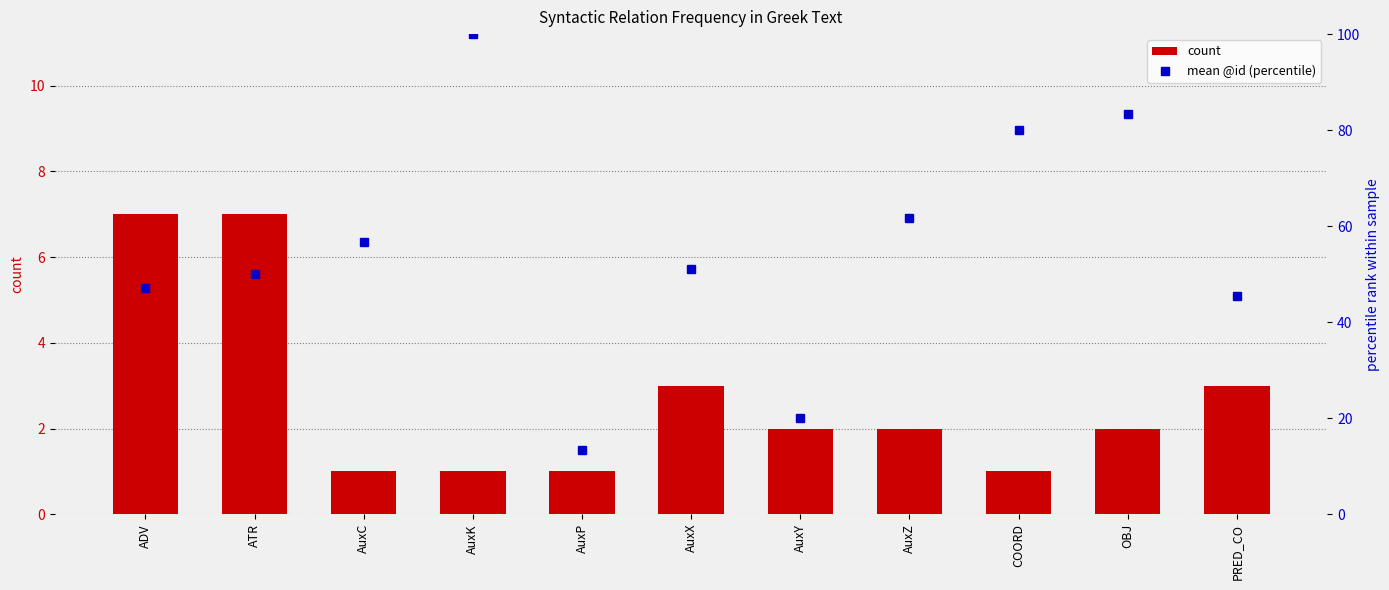

Where is mean @id (percentile) nearest to the value 56?

AuxC